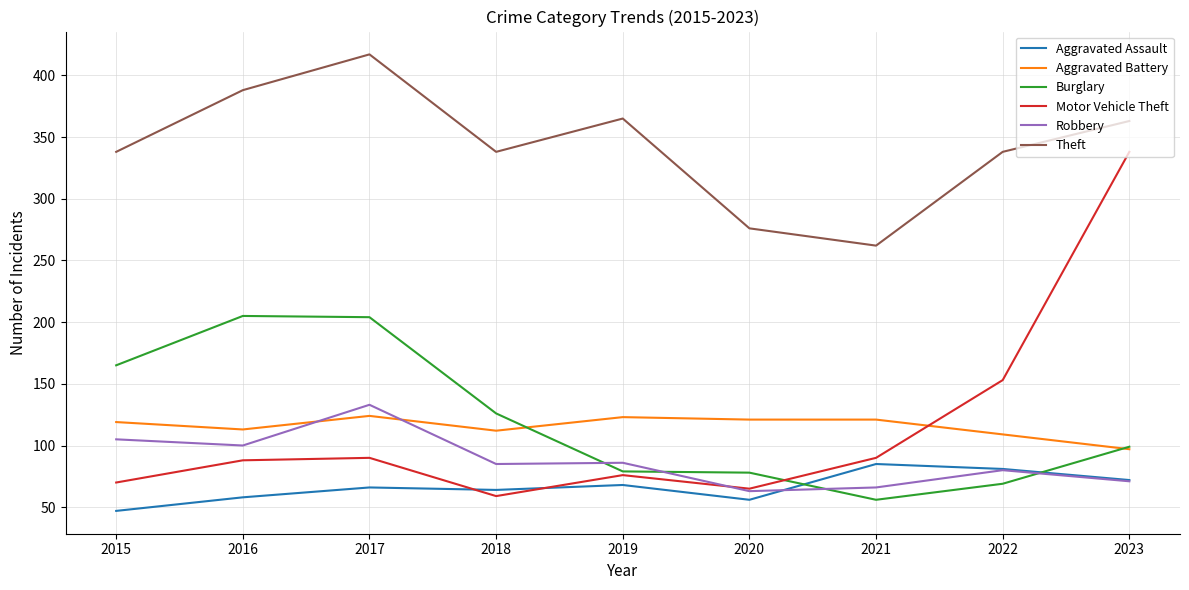

True or false: Theft and Burglary cross at least once.

False